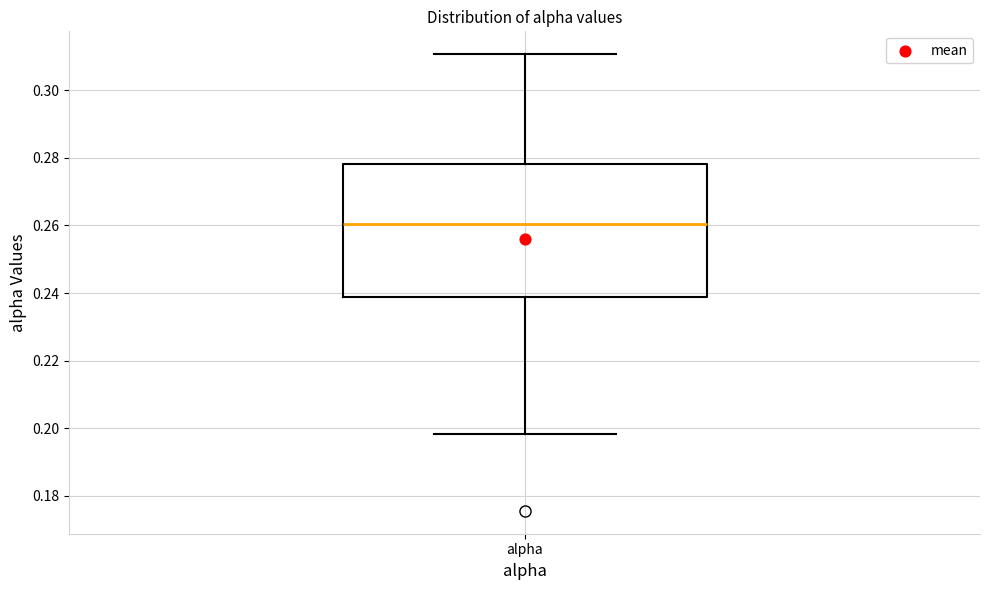

Transcribe this box plot: give where the median line is, the range the box spans, and where the two whiskers end, as read against the y-axis. The values are not printed on the chart, so give them approximately, as read against the axis.

median 0.260, box 0.238 to 0.278, whiskers 0.198 to 0.310